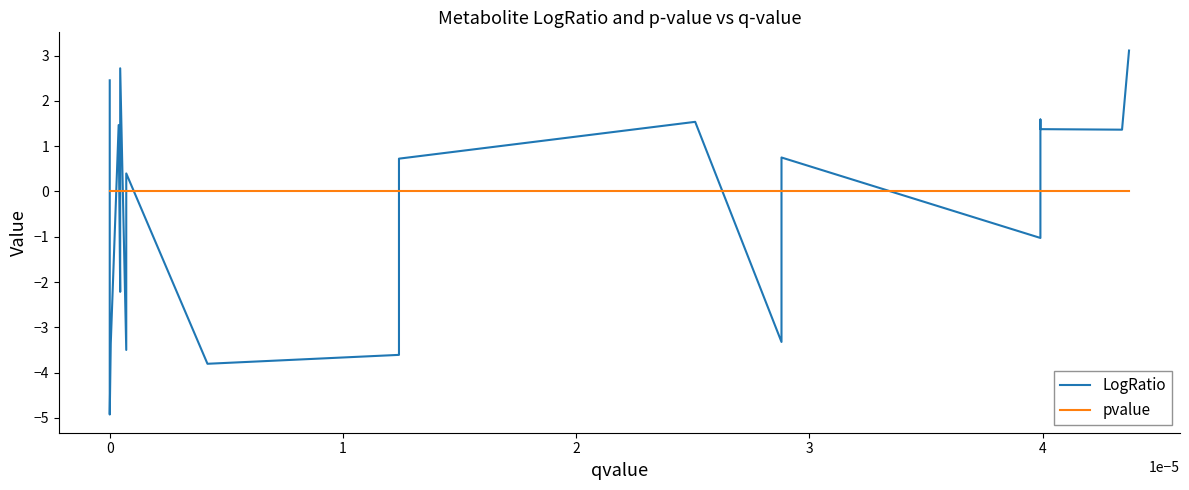

Reading left to right, extract all data points from this chart.

LogRatio: 2.5	-4.9	-3.4	1.5	-2.2	2.7	-3.5	0.4	-3.8	-3.6	-3.2	0.7	1.5	-3.3	0.7	-1.0	1.6	1.4	1.4	3.1
pvalue: 0.0	0.0	0.0	0.0	0.0	0.0	0.0	0.0	0.0	0.0	0.0	0.0	0.0	0.0	0.0	0.0	0.0	0.0	0.0	0.0